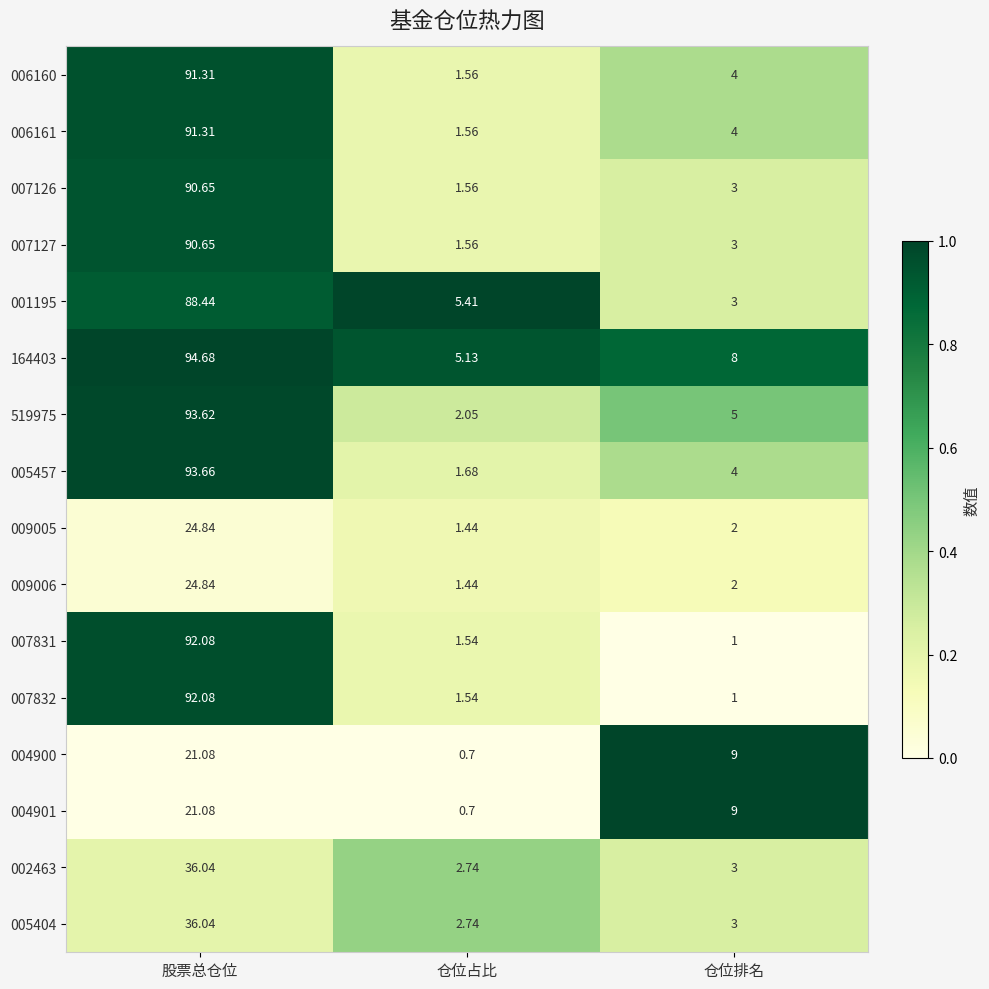

Which series has the largest total across all categories?

164403